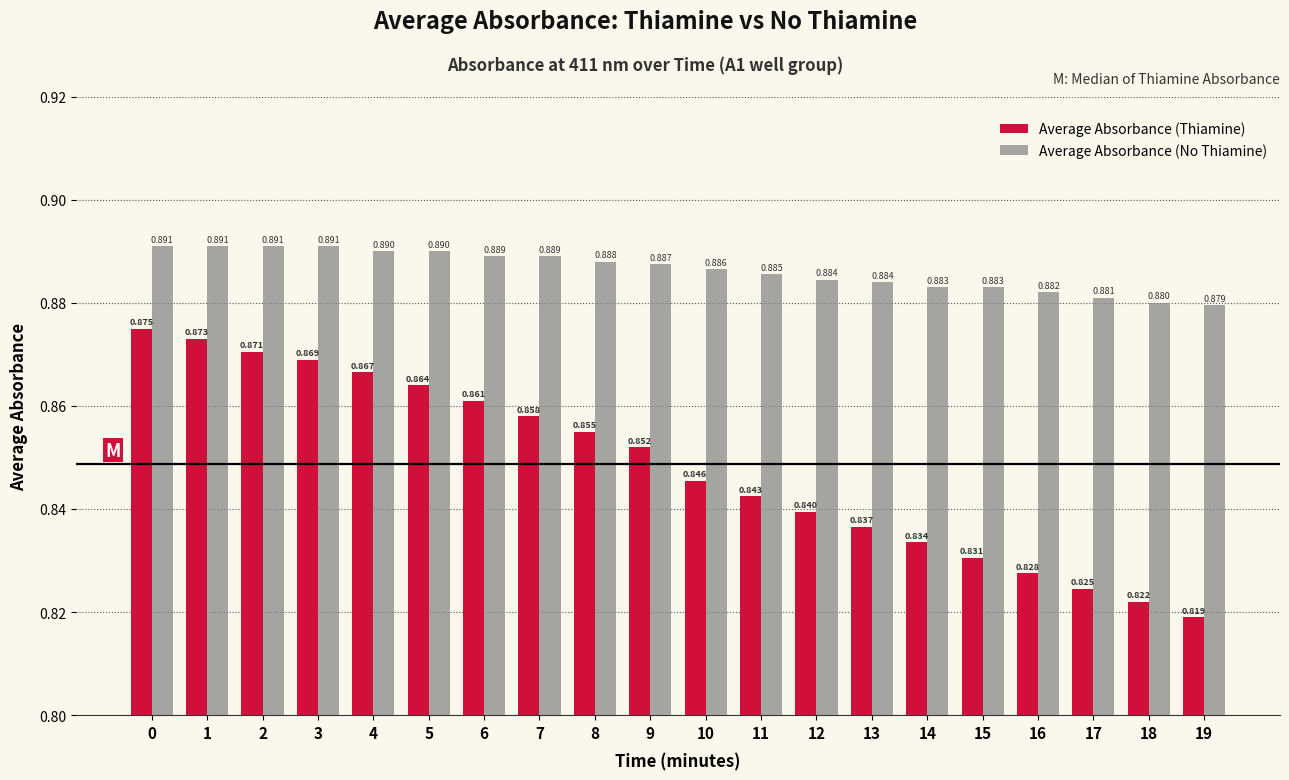

Which series has the largest total across all categories?

Average Absorbance (No Thiamine)